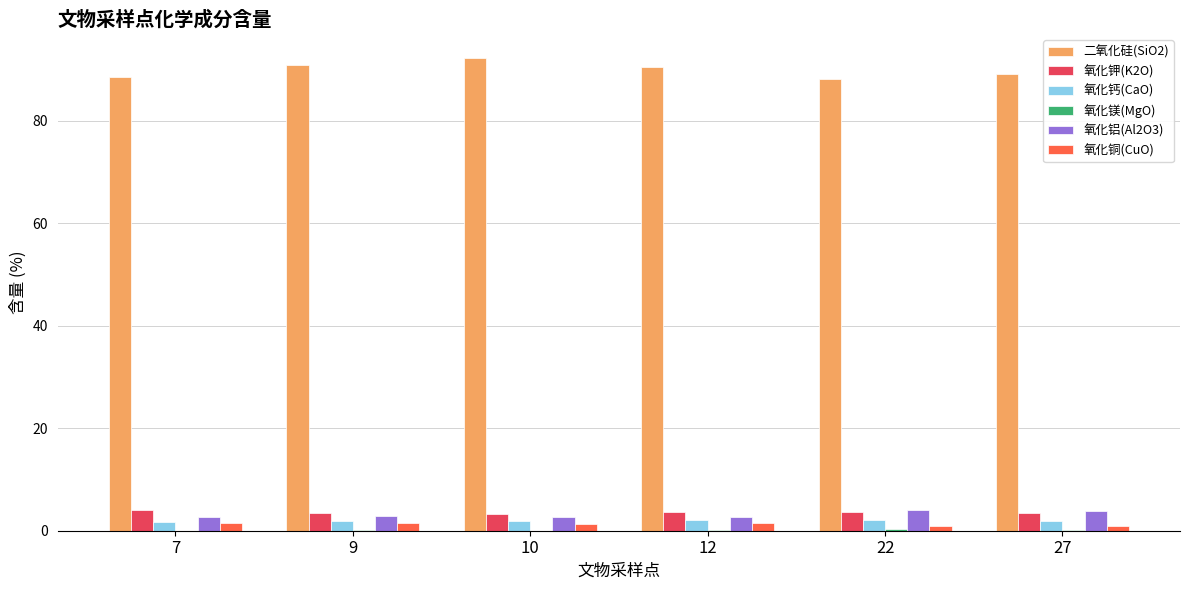

What is the spread (max minus min) of values at 22?

87.8